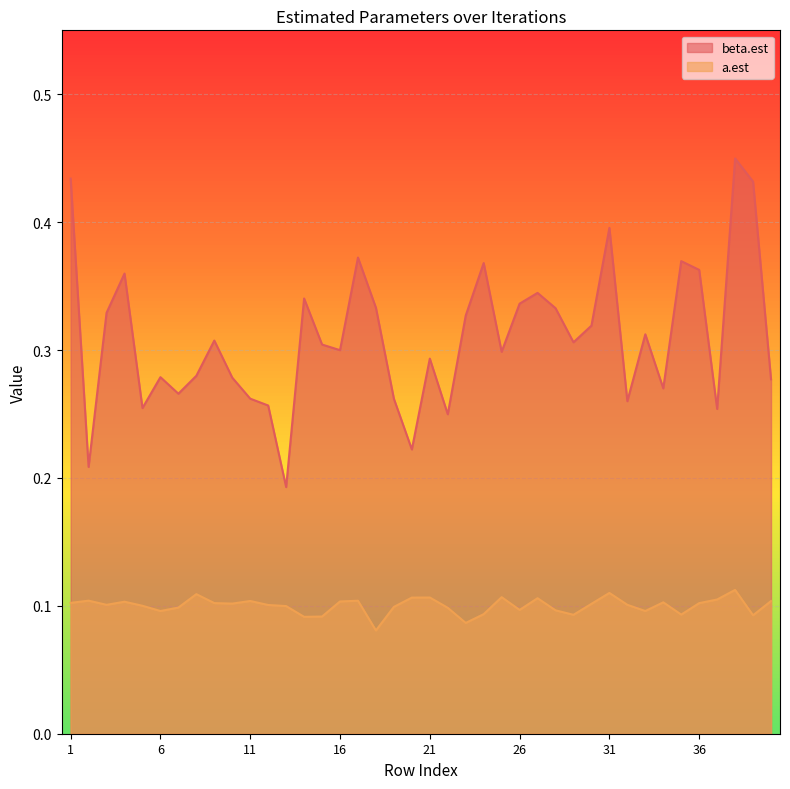

What is the total value across all series at 12?

0.4